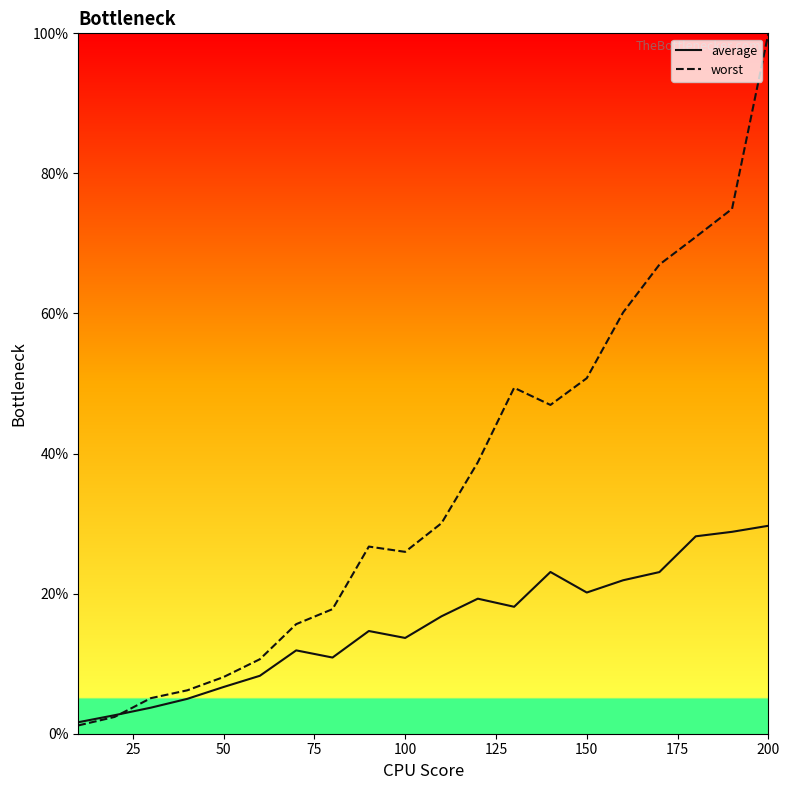

What are all the series names shown in the legend?

average, worst